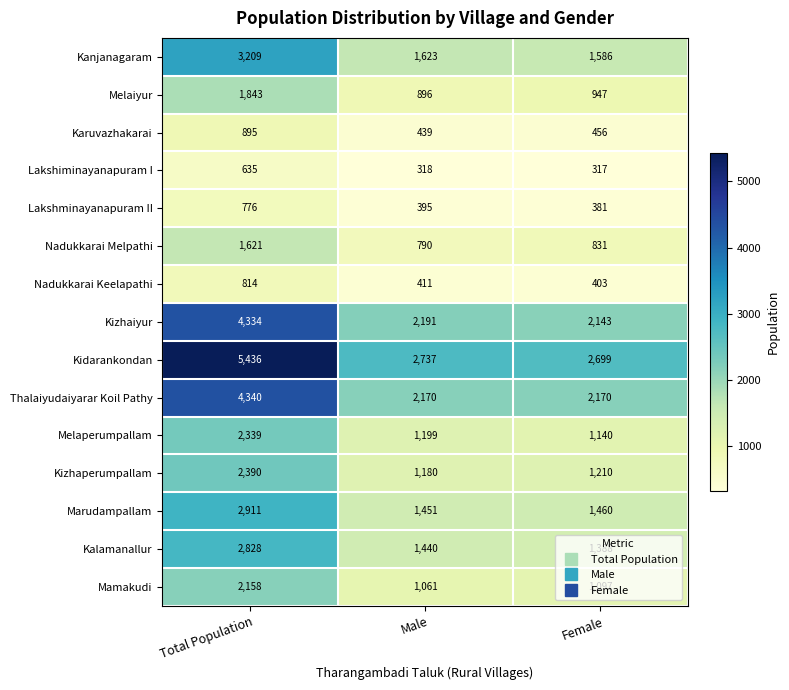

What is the average value of the Kalamanallur series?

1885